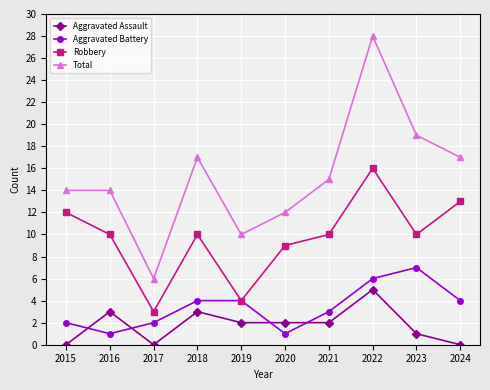

At which category does Aggravated Assault reach its first local peak?

2016